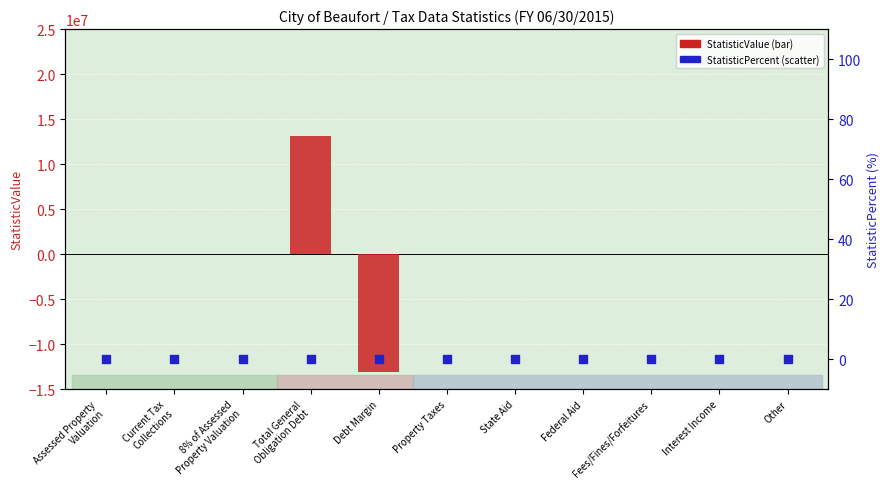

What are all the series names shown in the legend?

StatisticValue, StatisticPercent